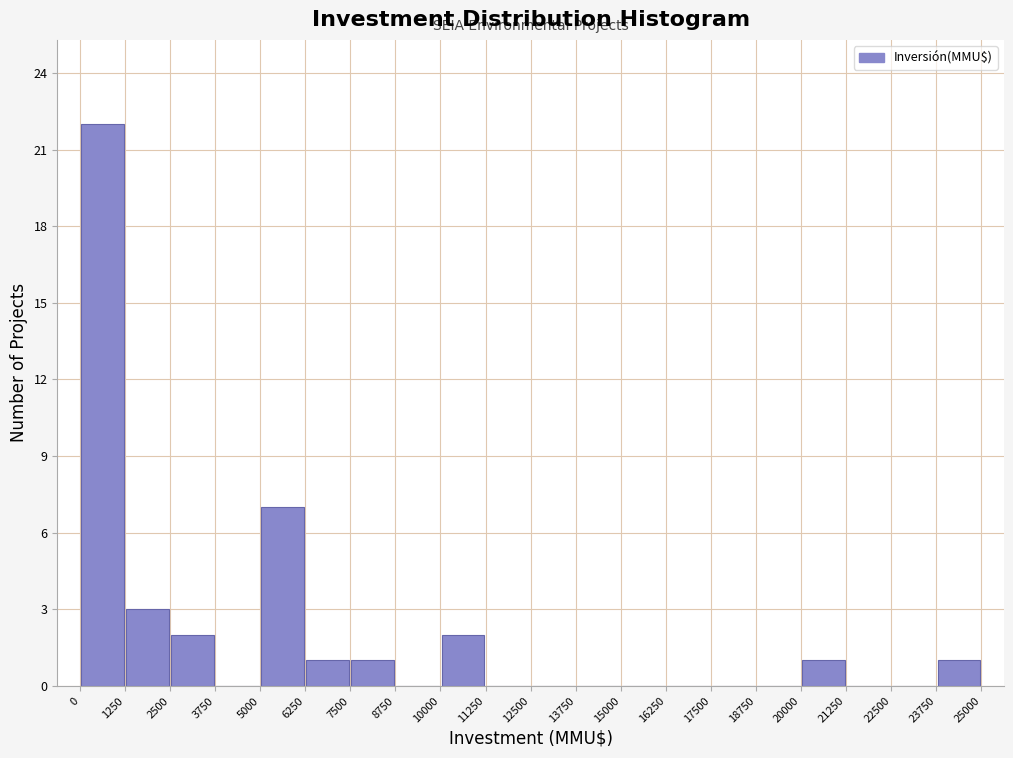

Over which range of the x-axis is the bar tallest?

0 to 1250